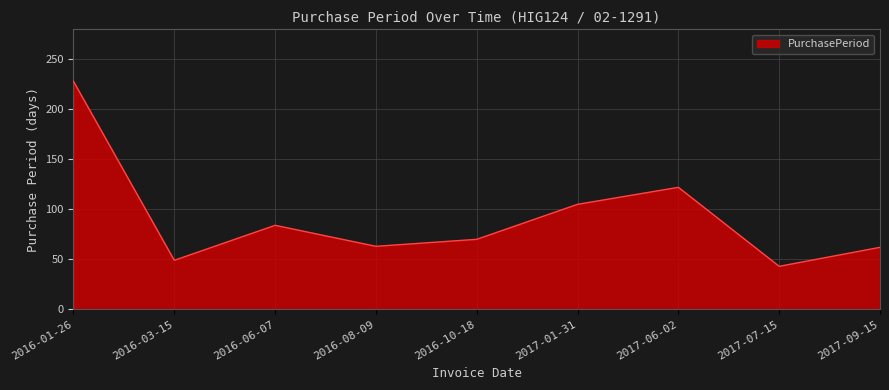

Which category has the highest value across all series?

2016-01-26